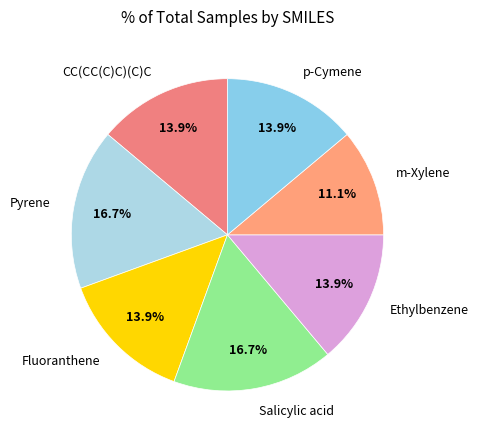

Does Pyrene represent more than half of the total?

No